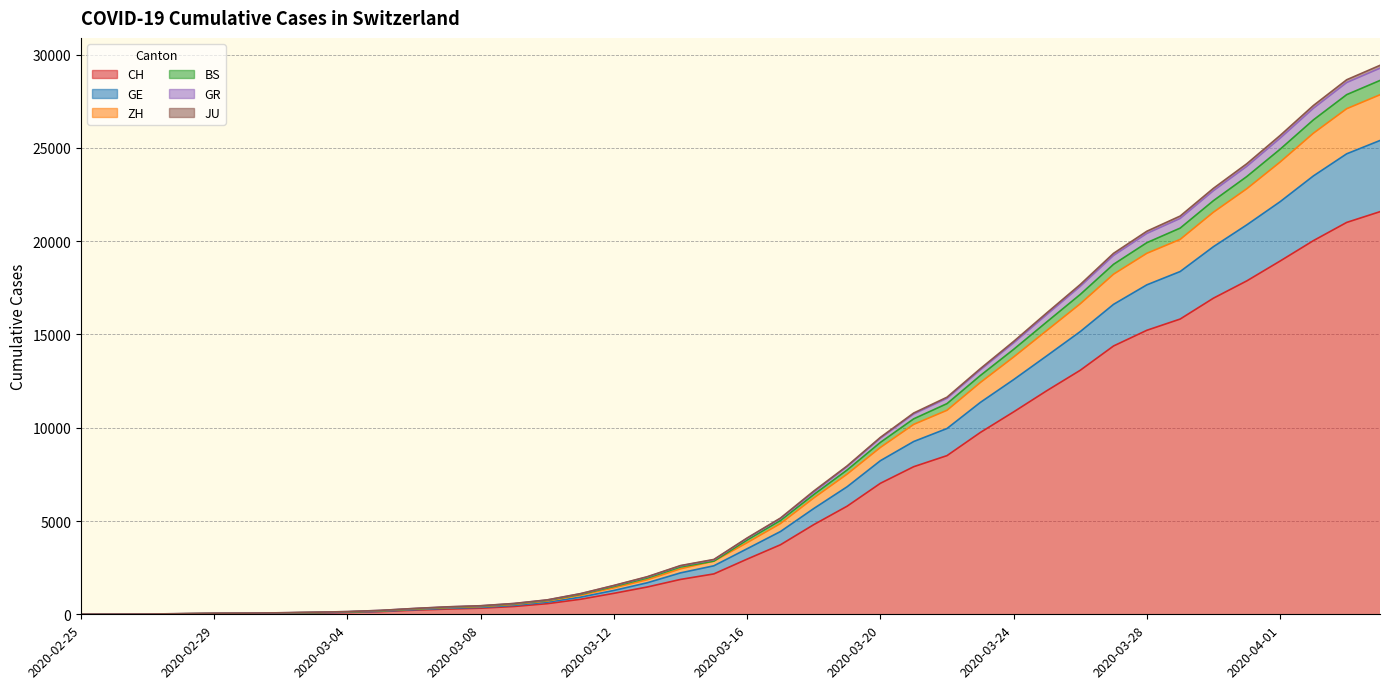

Does the chart have visible grid lines?

Yes